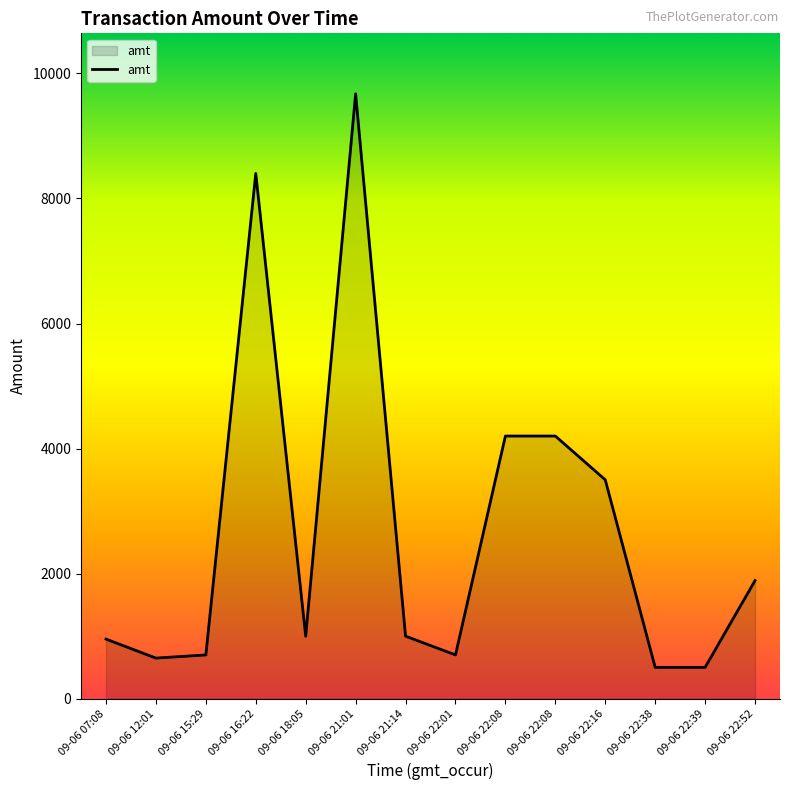

Does the chart display data point markers on the line(s)?

No